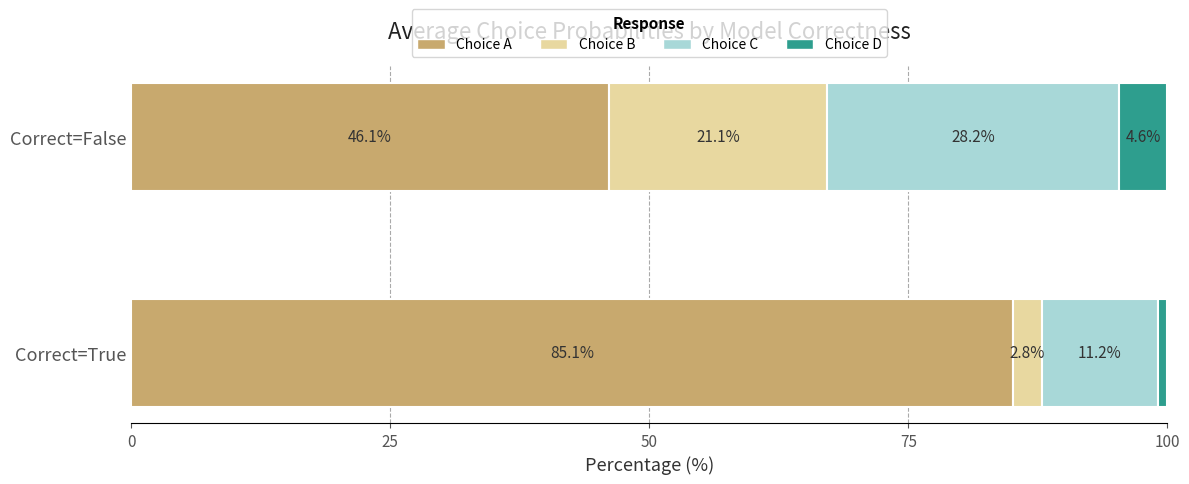

What is the total value across all series at Correct=False?

100.0